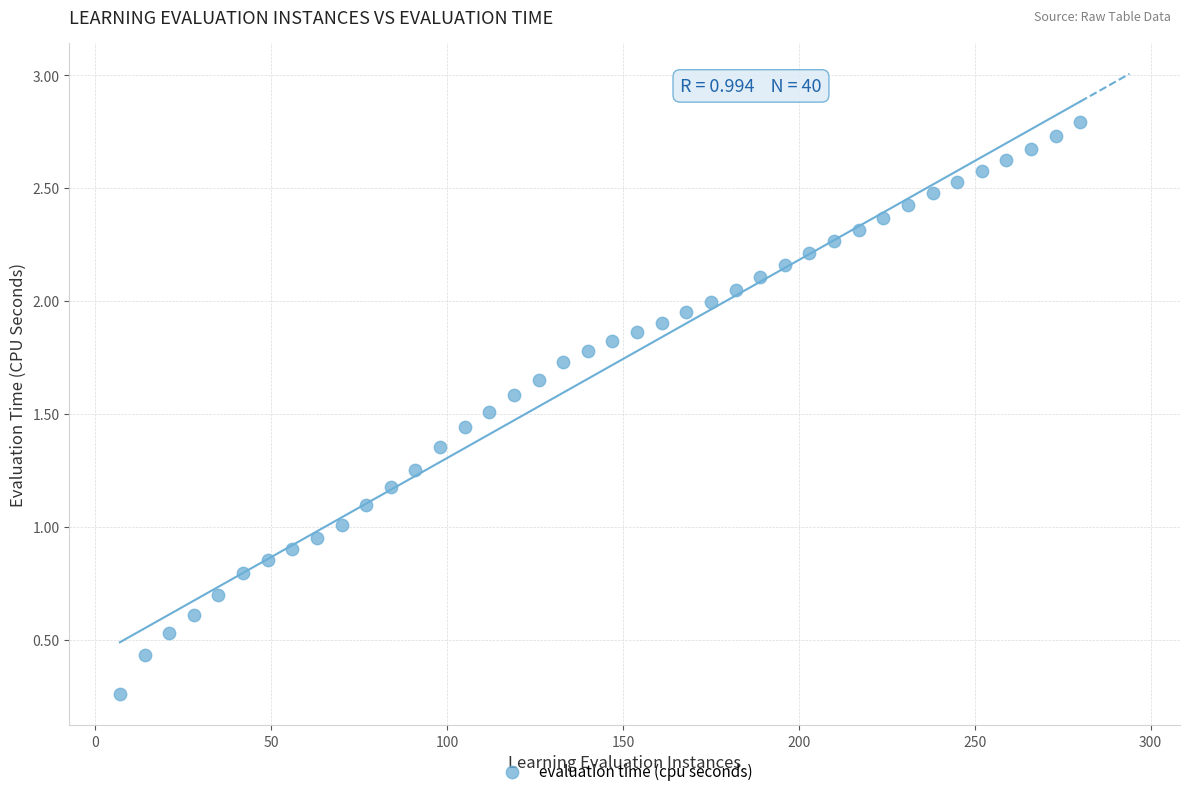

What is the range of Y values (max minus min)?

2.5